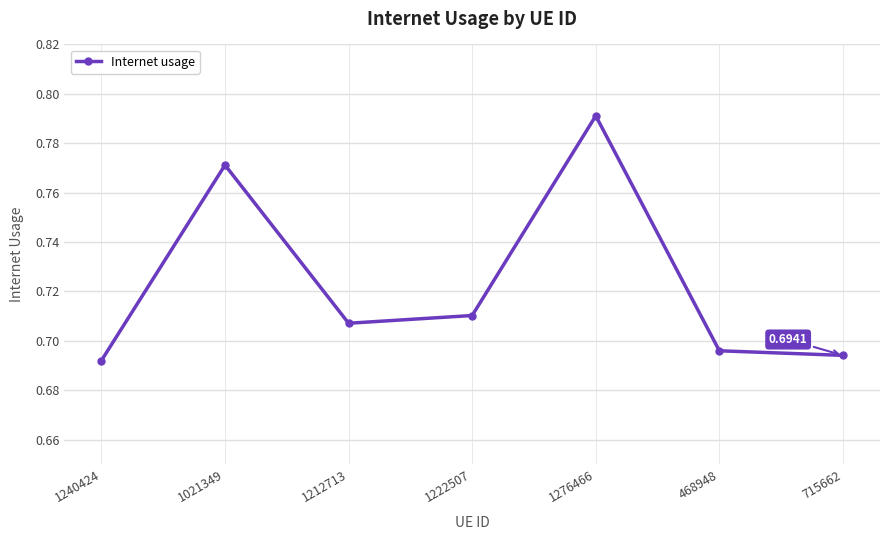

Where is the first local minimum?

1212713